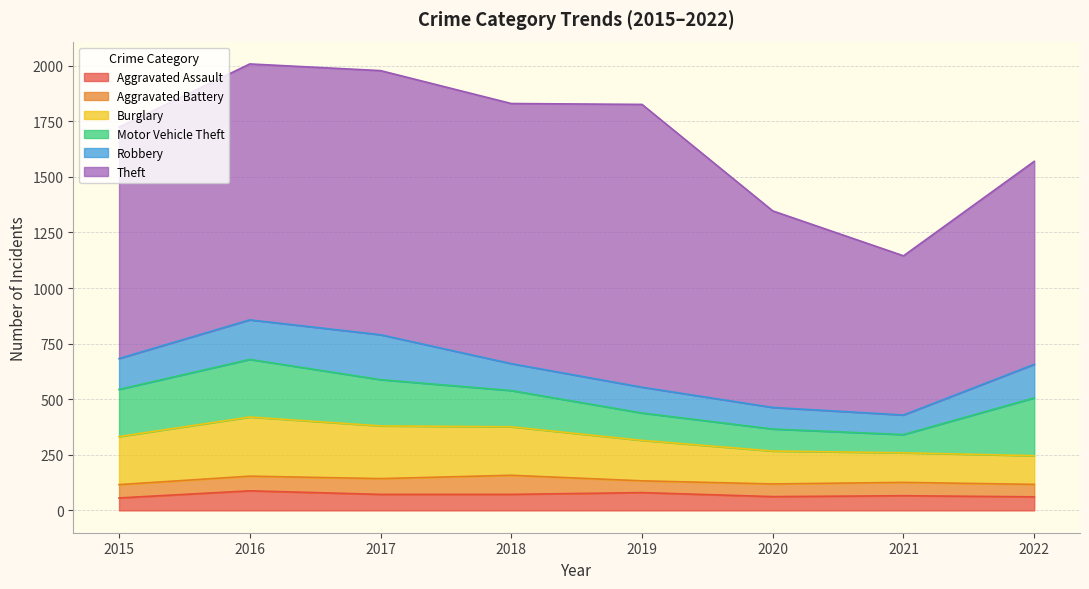

Which series has the largest total across all categories?

Theft